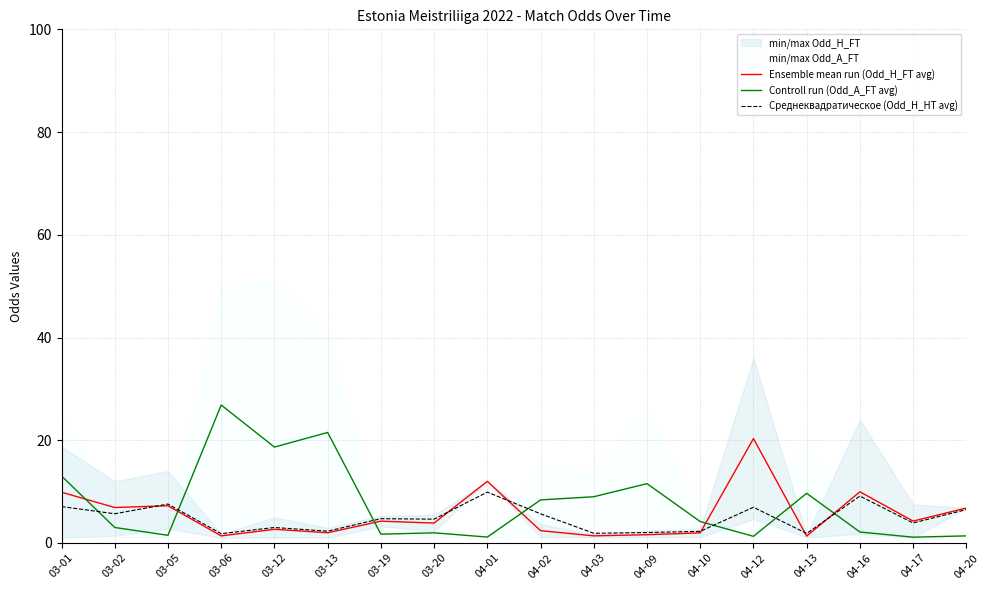

At which category does the chart reach its peak across all series?

03-06